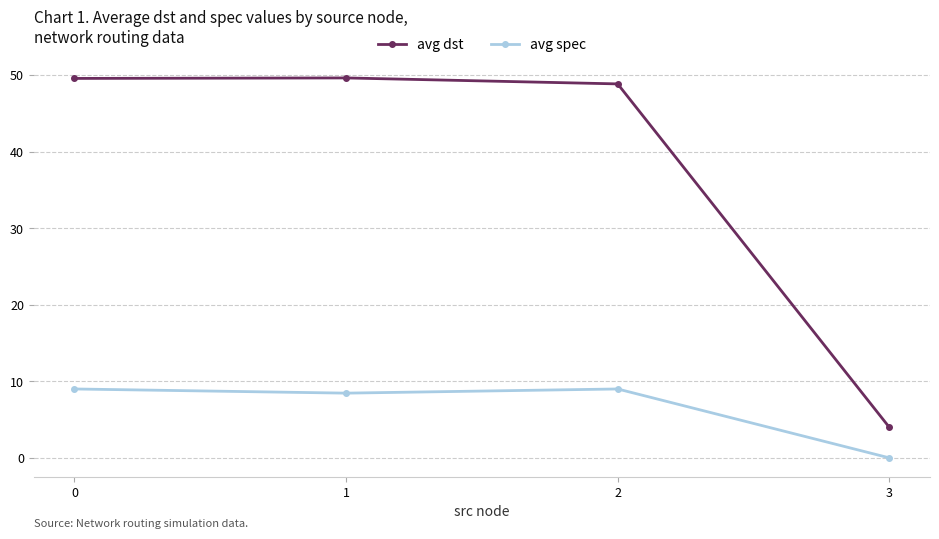

True or false: avg dst has a value of 32.6 at 0.

False